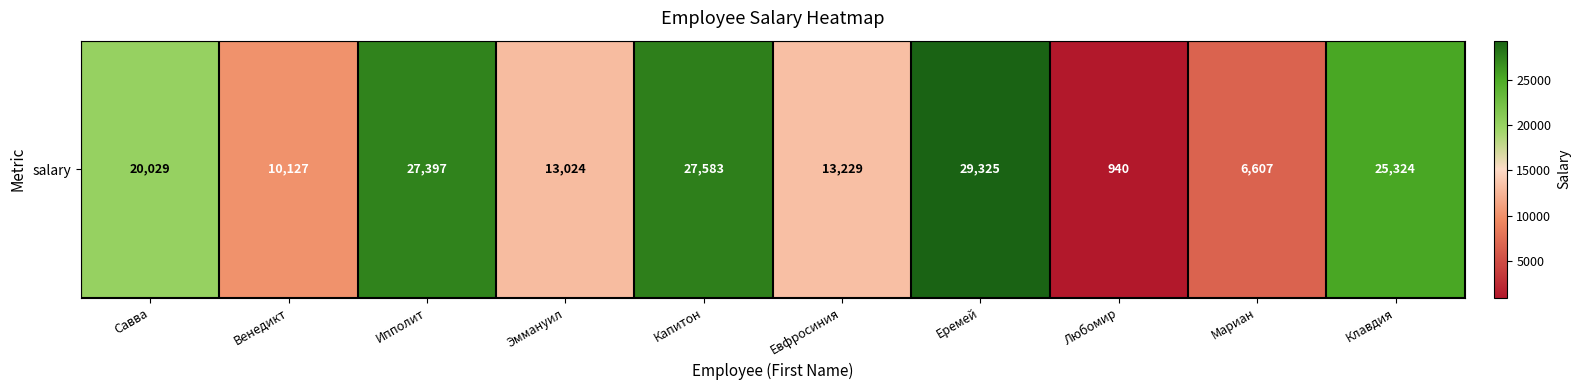

Which category has the lowest value across all series?

Любомир